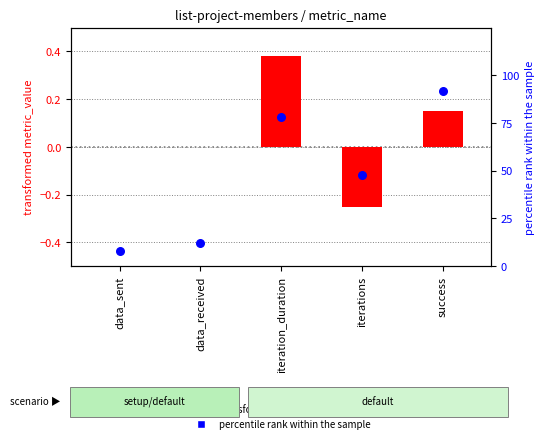

Which series contains the lowest Y value?

transformed metric_value